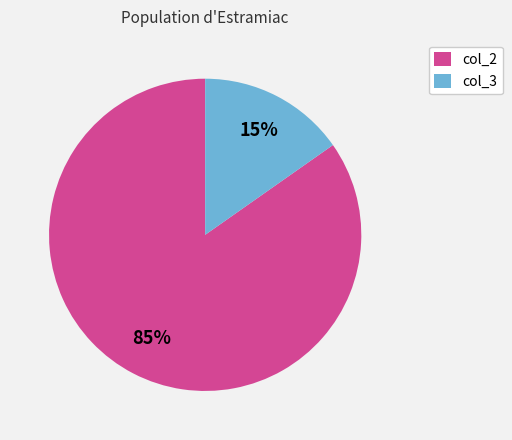

The col_2 slice represents 85% of the pie. True or false?

True